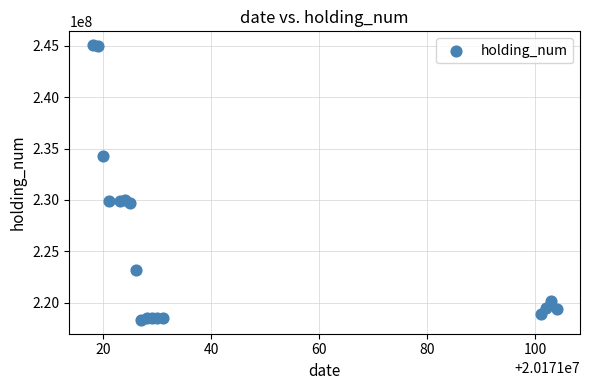

What is the range of Y values (max minus min)?

26770000